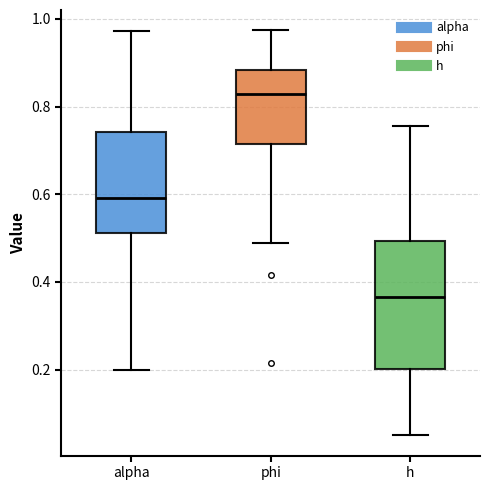

Reading left to right, transcribe this box plot: for each box, give where its median line is, the range the box spans, and where its two whiskers end, as read against the y-axis. The values are not printed on the chart, so give them approximately, as read against the axis.

alpha: median 0.60, box 0.52 to 0.74, whiskers 0.20 to 0.98
phi: median 0.82, box 0.72 to 0.88, whiskers 0.48 to 0.98
h: median 0.36, box 0.20 to 0.50, whiskers 0.06 to 0.76